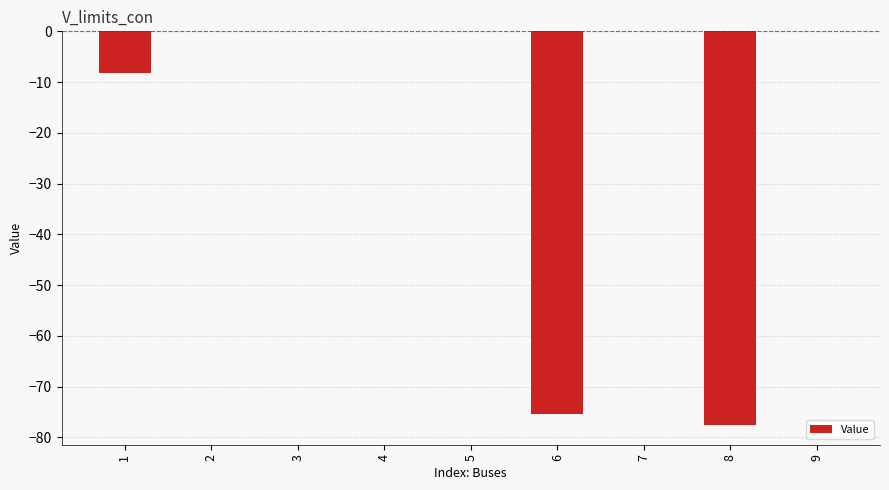

What is the change in value from 2 to 6?

-75.4